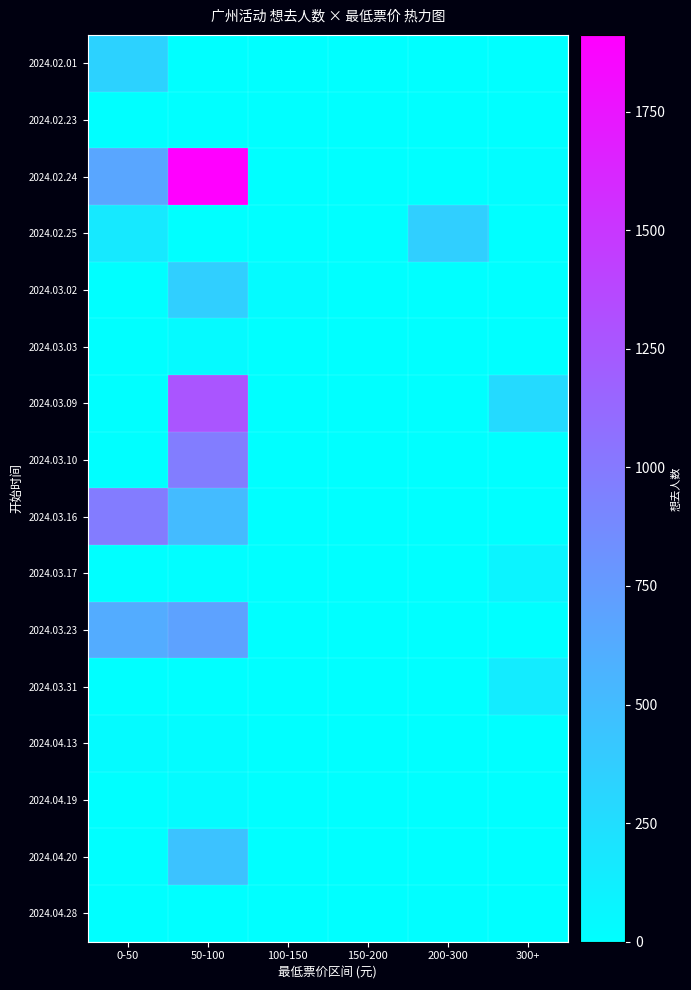

Reading left to right, what are all the values shown in this chart?

2024.02.01: 0-50=342	50-100=0	100-150=0	150-200=0	200-300=0	300+=0
2024.02.23: 0-50=0	50-100=0	100-150=3	150-200=0	200-300=0	300+=0
2024.02.24: 0-50=668	50-100=1912	100-150=0	150-200=0	200-300=0	300+=20
2024.02.25: 0-50=167	50-100=0	100-150=0	150-200=0	200-300=360	300+=0
2024.03.02: 0-50=0	50-100=365	100-150=36	150-200=0	200-300=0	300+=0
2024.03.03: 0-50=0	50-100=41	100-150=0	150-200=0	200-300=0	300+=0
2024.03.09: 0-50=0	50-100=1274	100-150=0	150-200=0	200-300=0	300+=279
2024.03.10: 0-50=0	50-100=973	100-150=0	150-200=0	200-300=0	300+=0
2024.03.16: 0-50=984	50-100=512	100-150=0	150-200=0	200-300=0	300+=0
2024.03.17: 0-50=0	50-100=8	100-150=0	150-200=0	200-300=0	300+=84
2024.03.23: 0-50=626	50-100=702	100-150=0	150-200=0	200-300=0	300+=0
2024.03.31: 0-50=0	50-100=0	100-150=0	150-200=0	200-300=0	300+=146
2024.04.13: 0-50=37	50-100=25	100-150=0	150-200=0	200-300=0	300+=0
2024.04.19: 0-50=0	50-100=32	100-150=0	150-200=0	200-300=0	300+=0
2024.04.20: 0-50=0	50-100=460	100-150=0	150-200=0	200-300=0	300+=0
2024.04.28: 0-50=0	50-100=0	100-150=0	150-200=0	200-300=13	300+=0